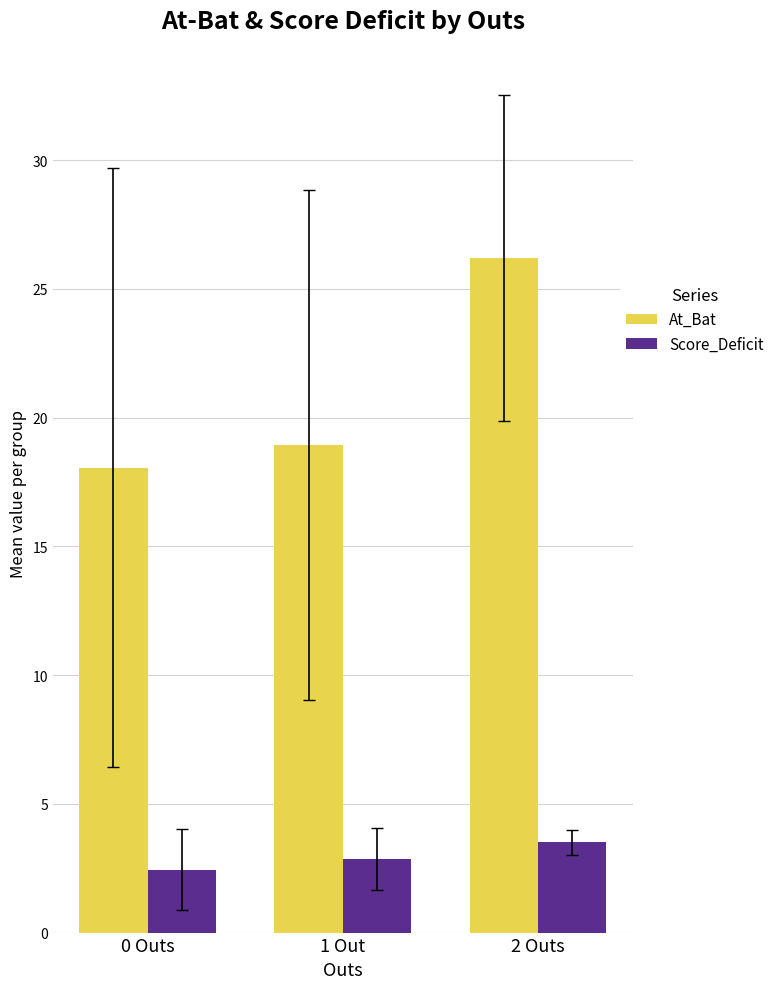

How many Score_Deficit values are between 2 and 3?

2